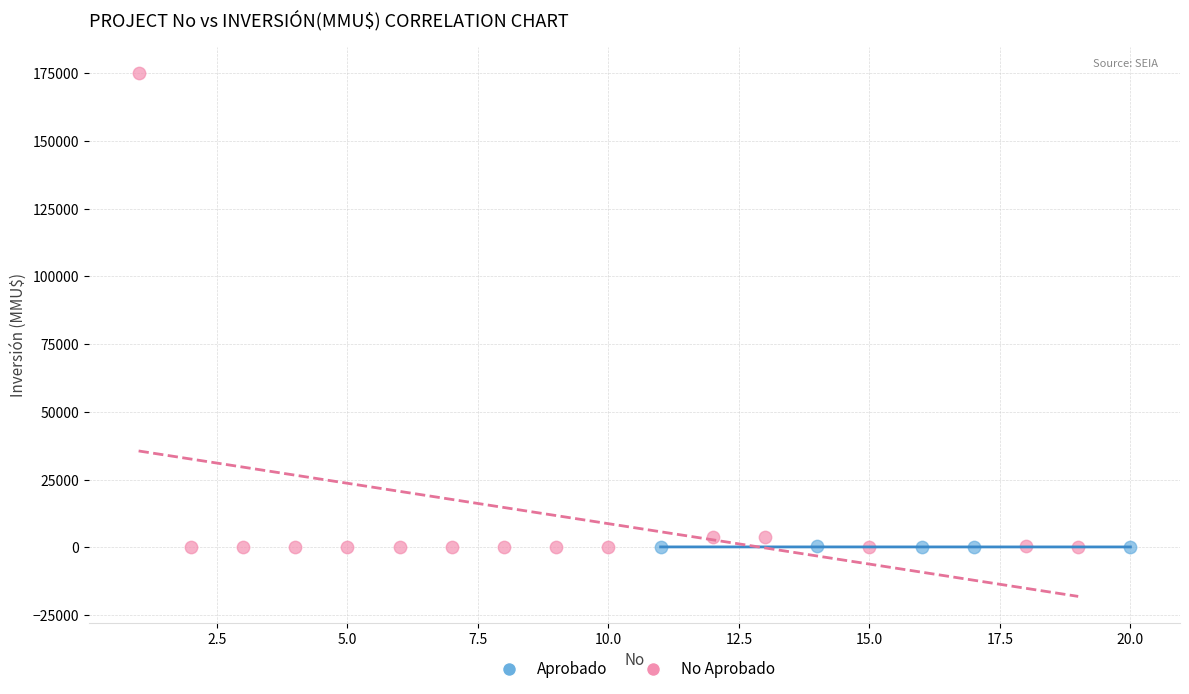

Which series has the widest spread of Y values?

No Aprobado